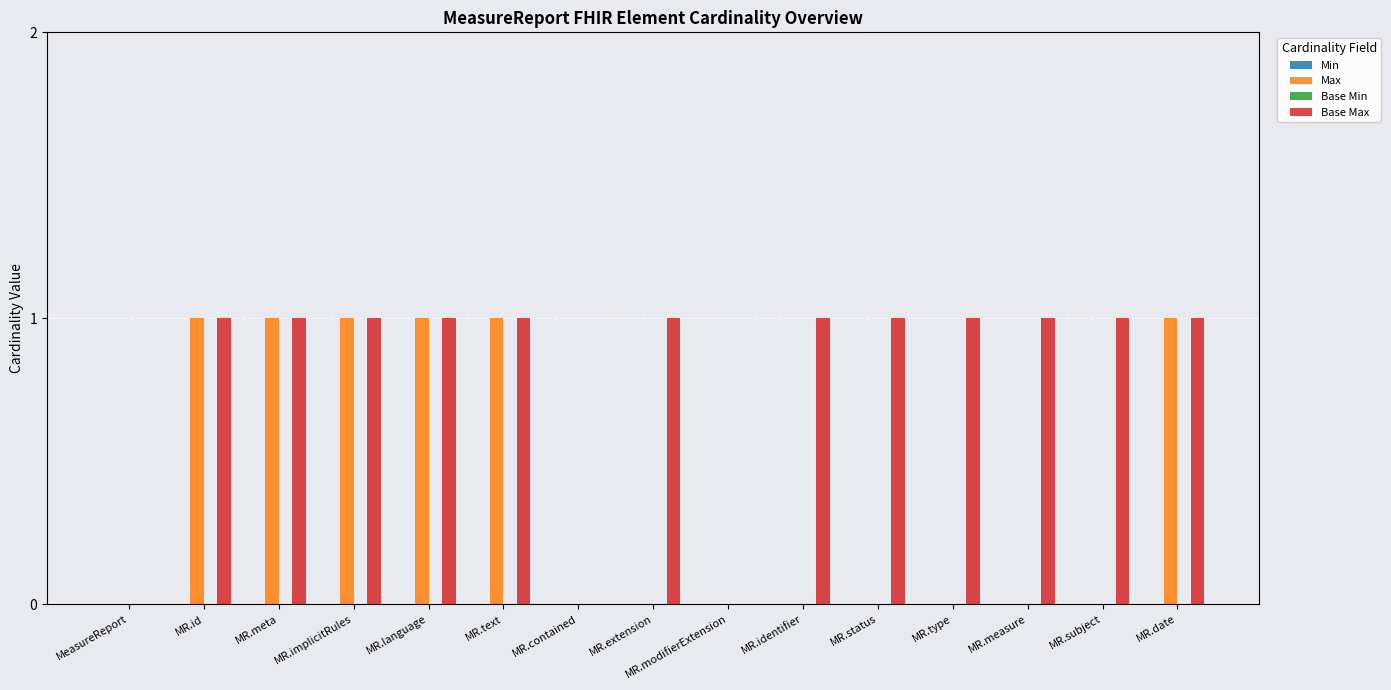

What is the sum of all Max values?

6